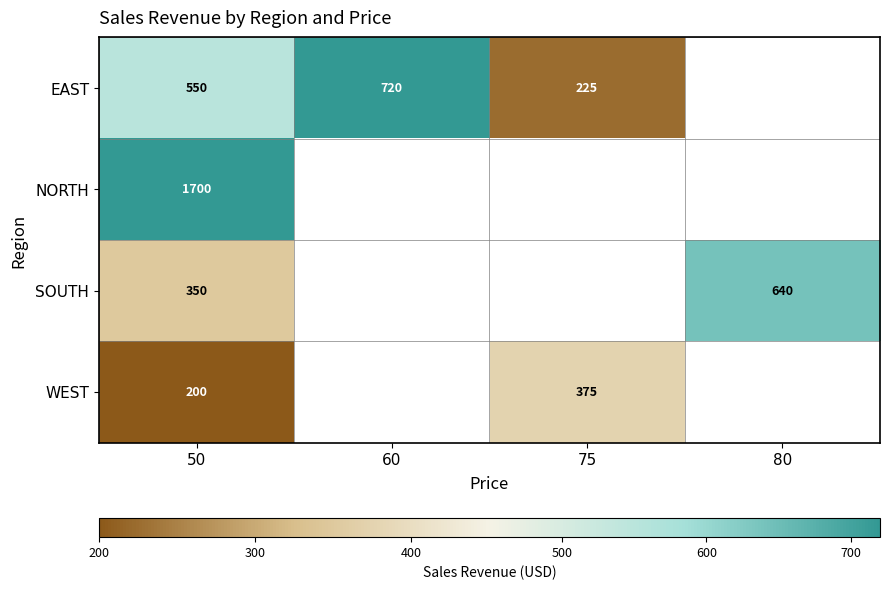

The value of EAST at 50 is 140. True or false?

False